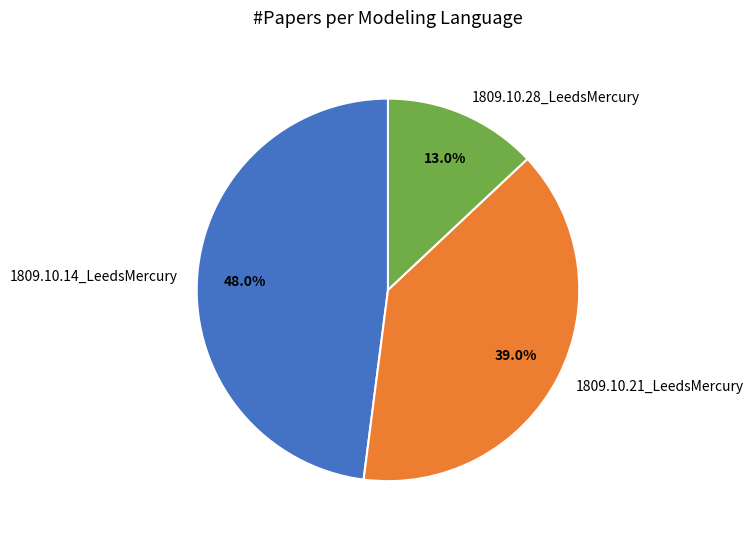

How many segments does this pie chart have?

3